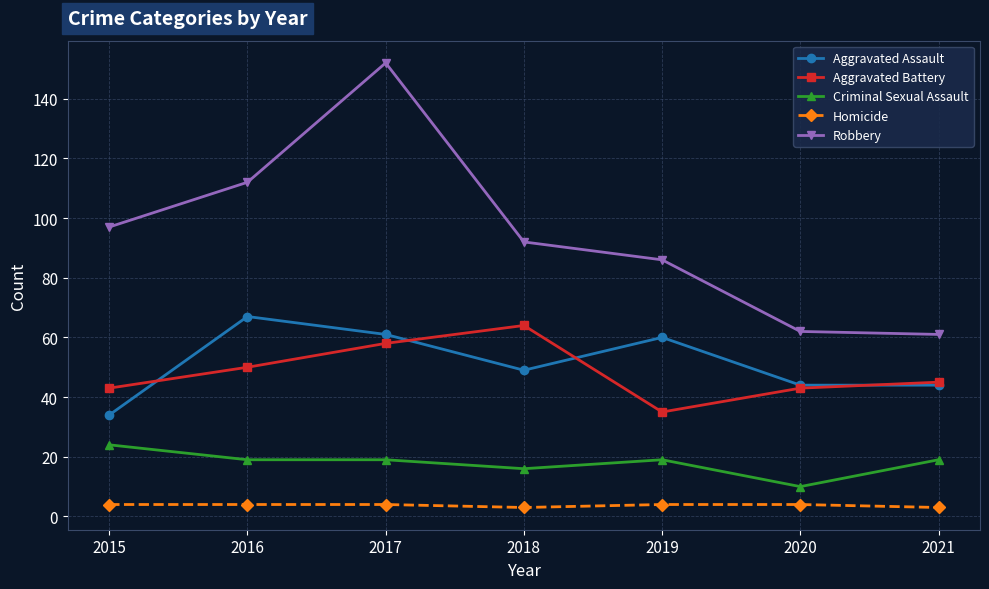

True or false: Criminal Sexual Assault and Aggravated Assault cross at least once.

False